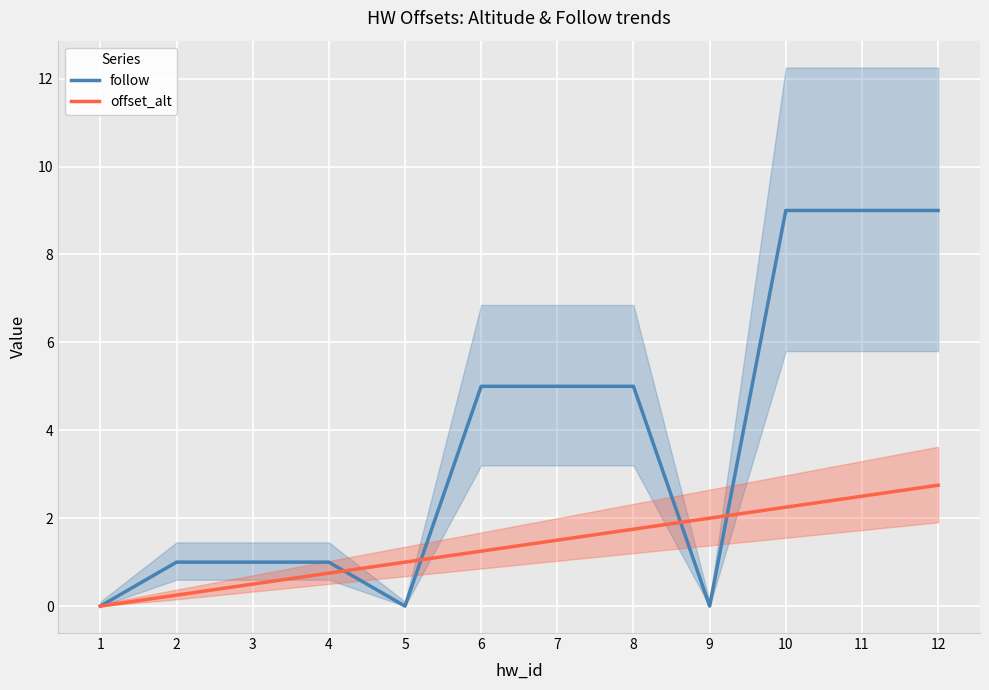

How many values in follow are above zero?

9